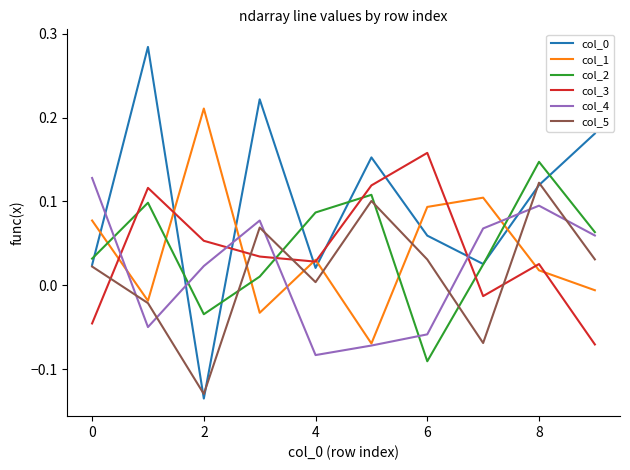

After their last crossing, which series has the higher values: col_3 or col_5?

col_5